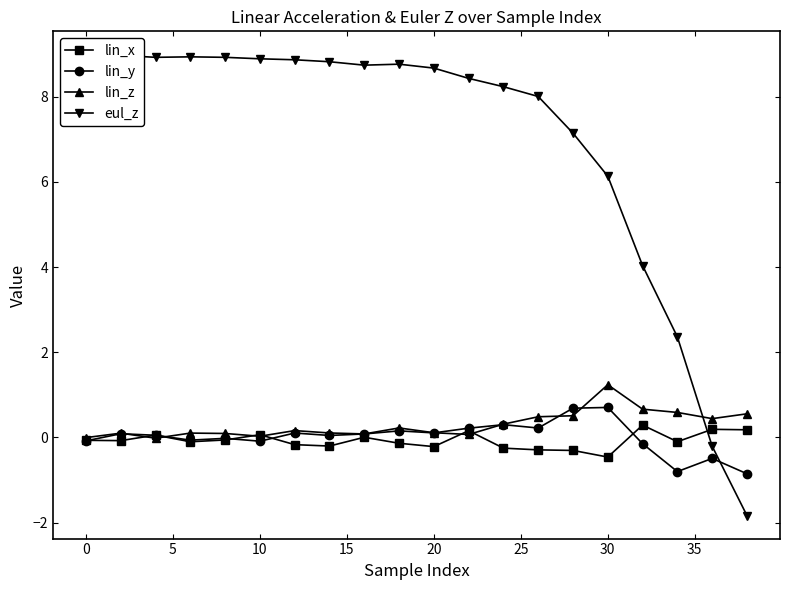

True or false: lin_z has a value of 0.1 at 20.

True